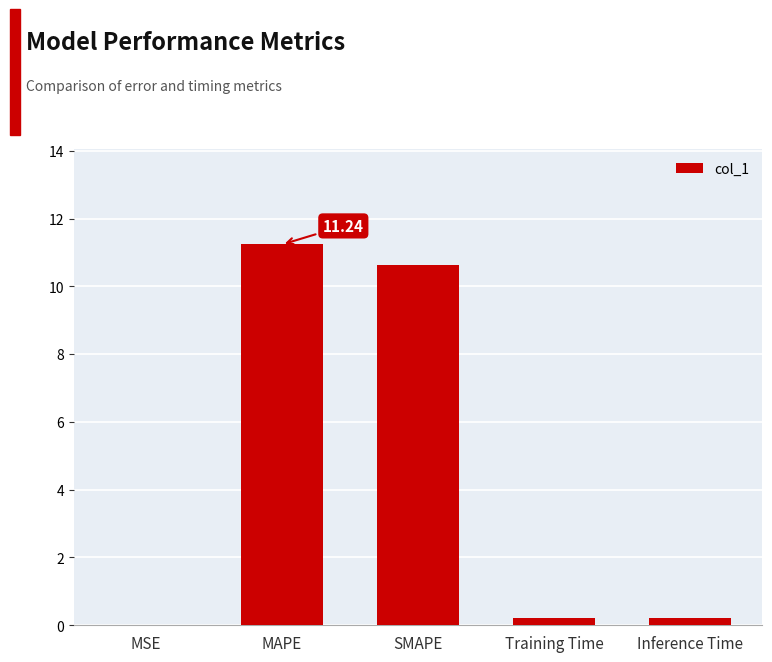

How many series are shown in this chart?

1